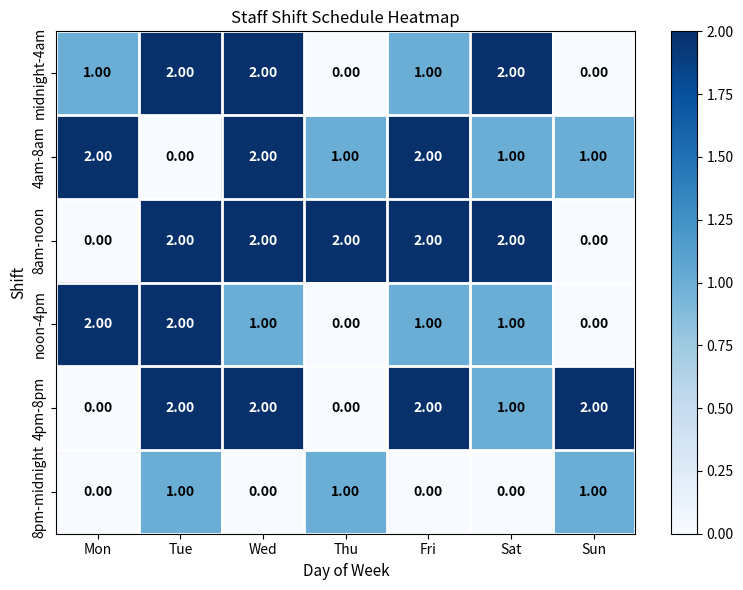

At how many categories does at least one series exceed 0?

7